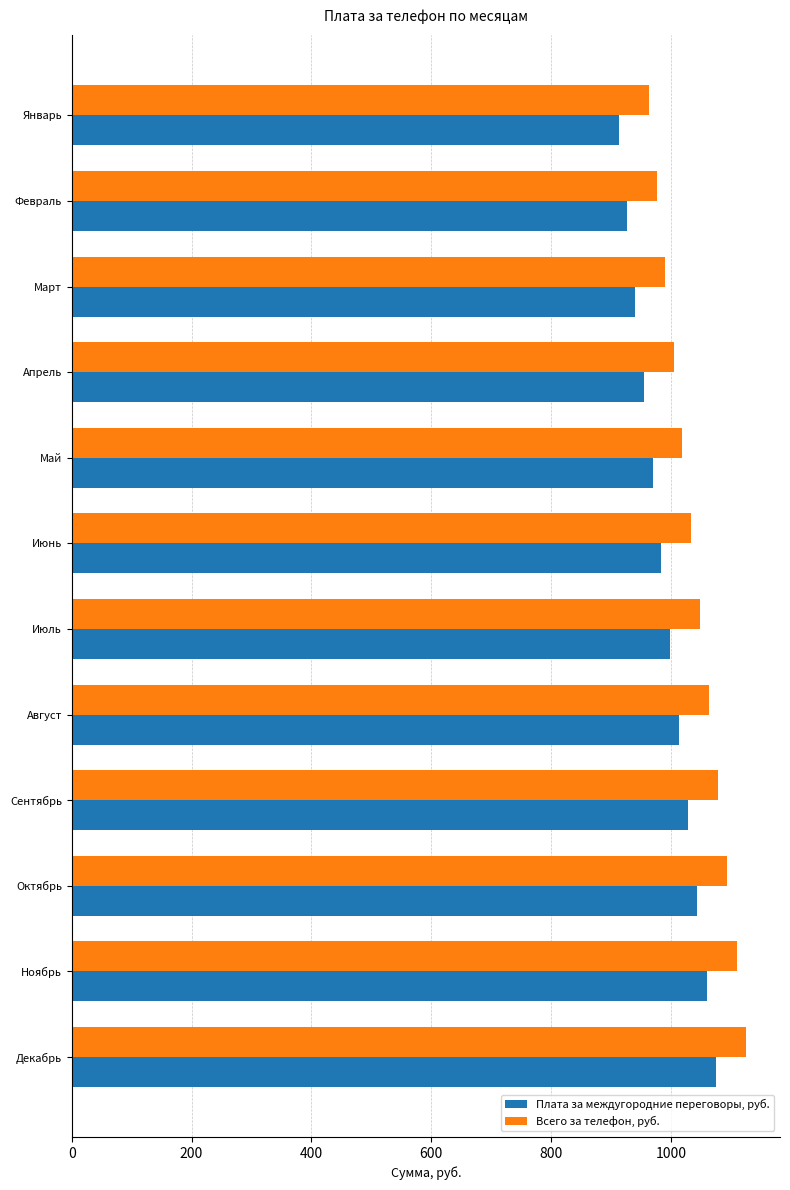

What is the difference between the highest and lowest values at Март?

50.0